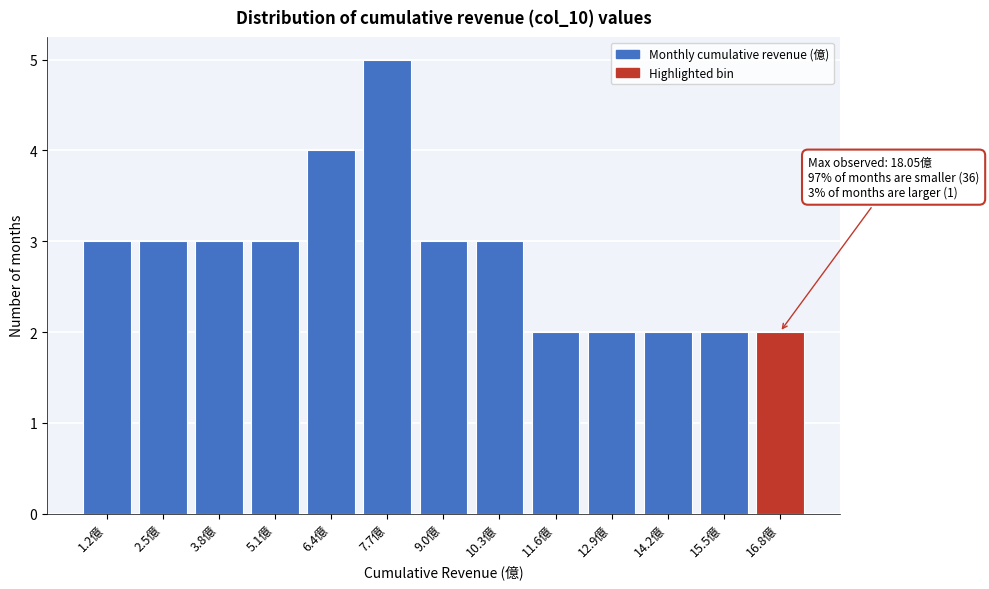

Reading right to left, list all the values displayed in this chart.

16.8億=2	15.5億=2	14.2億=2	12.9億=2	11.6億=2	10.3億=3	9.0億=3	7.7億=5	6.4億=4	5.1億=3	3.8億=3	2.5億=3	1.2億=3